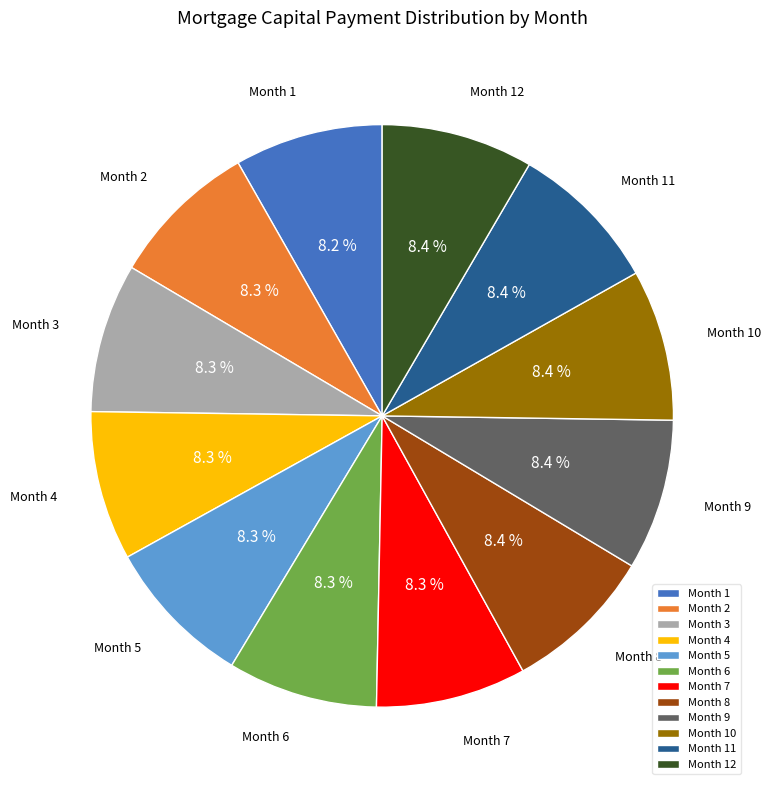

Combined, what portion of the pie is Month 7 and Month 4?

16.6%